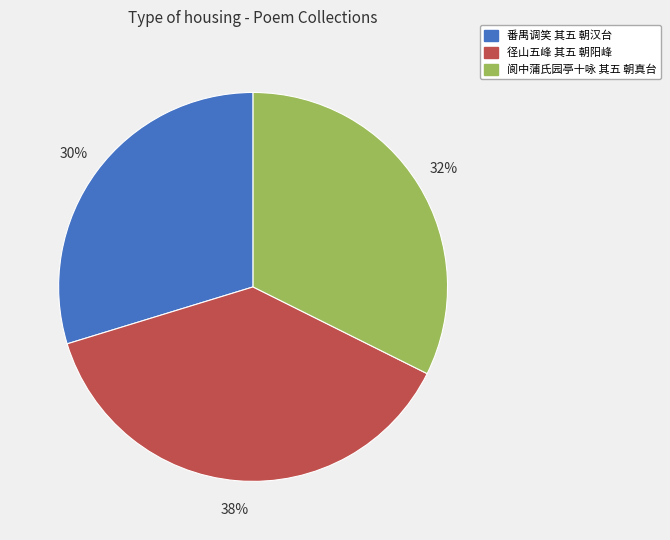

How many segments does this pie chart have?

3